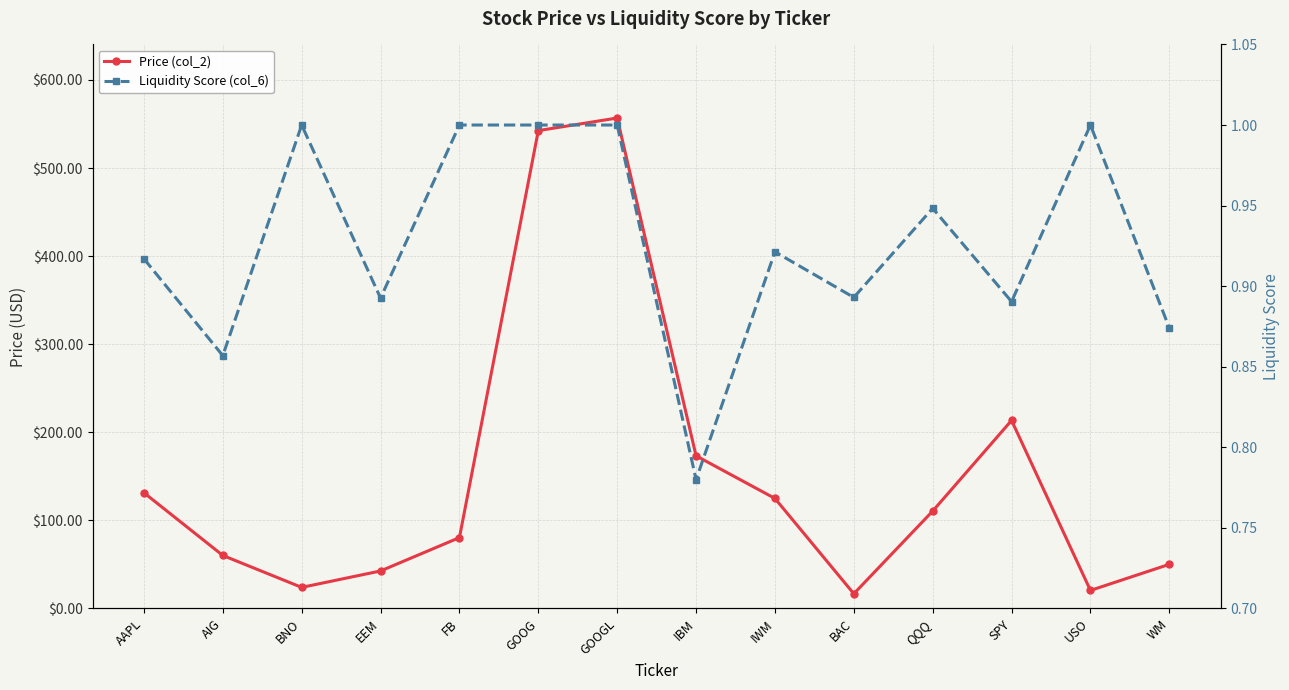

What is the difference between the maximum and minimum values in the Liquidity Score (col_6) series?

0.2